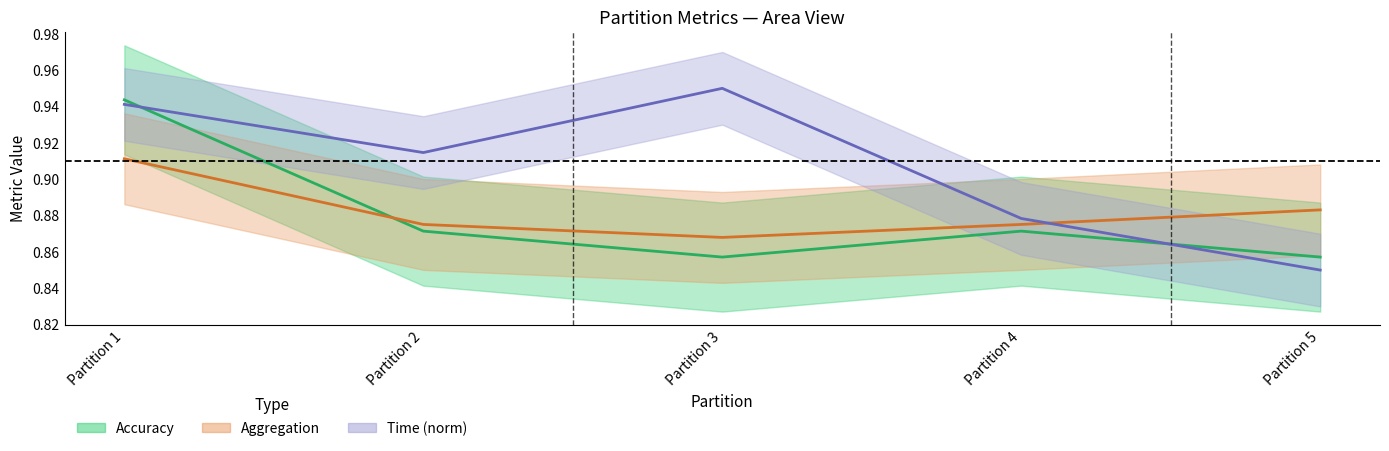

Reading left to right, list all the values displayed in this chart.

Accuracy: 0.9	0.9	0.9	0.9	0.9
Aggregation: 0.9	0.9	0.9	0.9	0.9
Time: 0.9	0.9	0.9	0.9	0.8